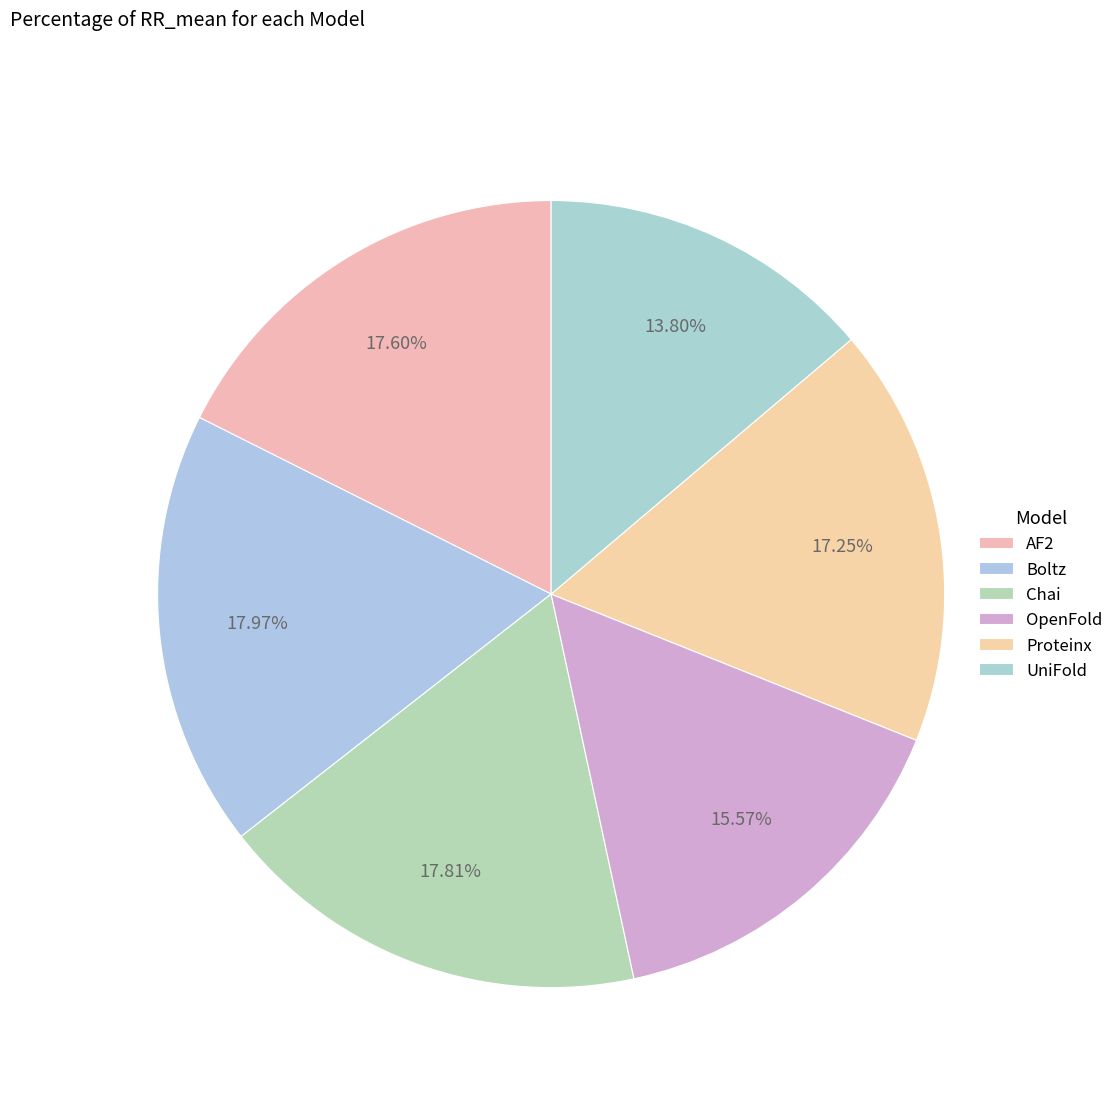

Which category has the smallest portion of the pie?

UniFold